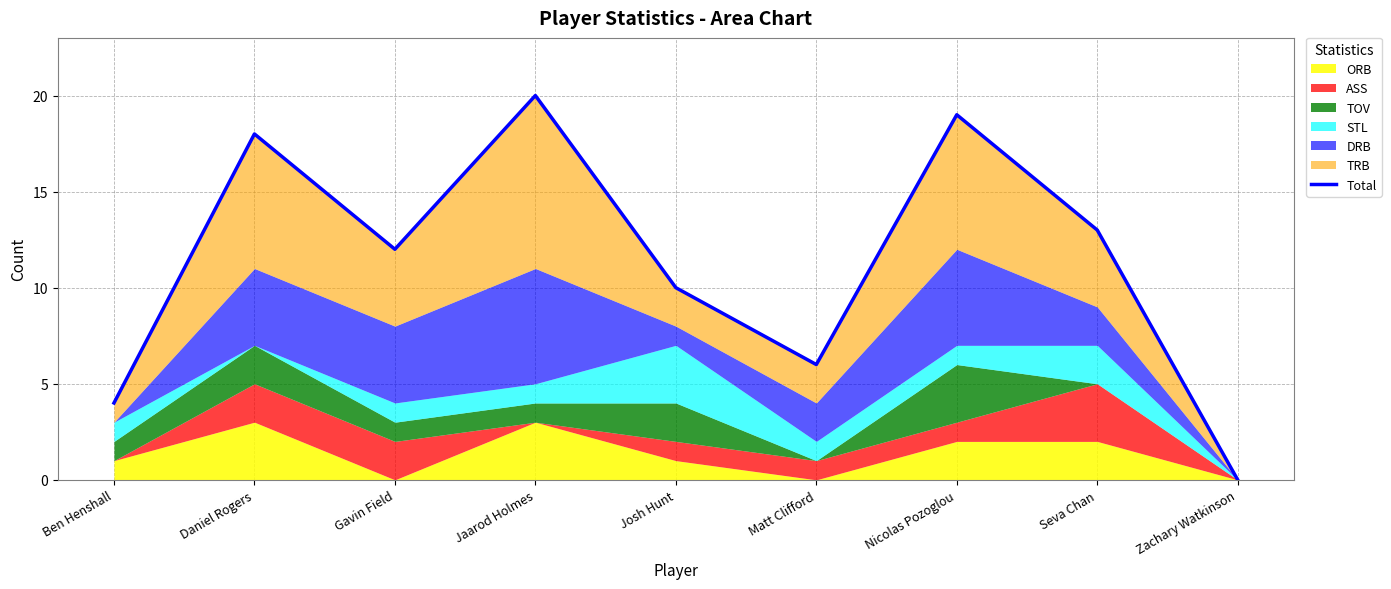

What is the label of the 5th point from the right?

Josh Hunt